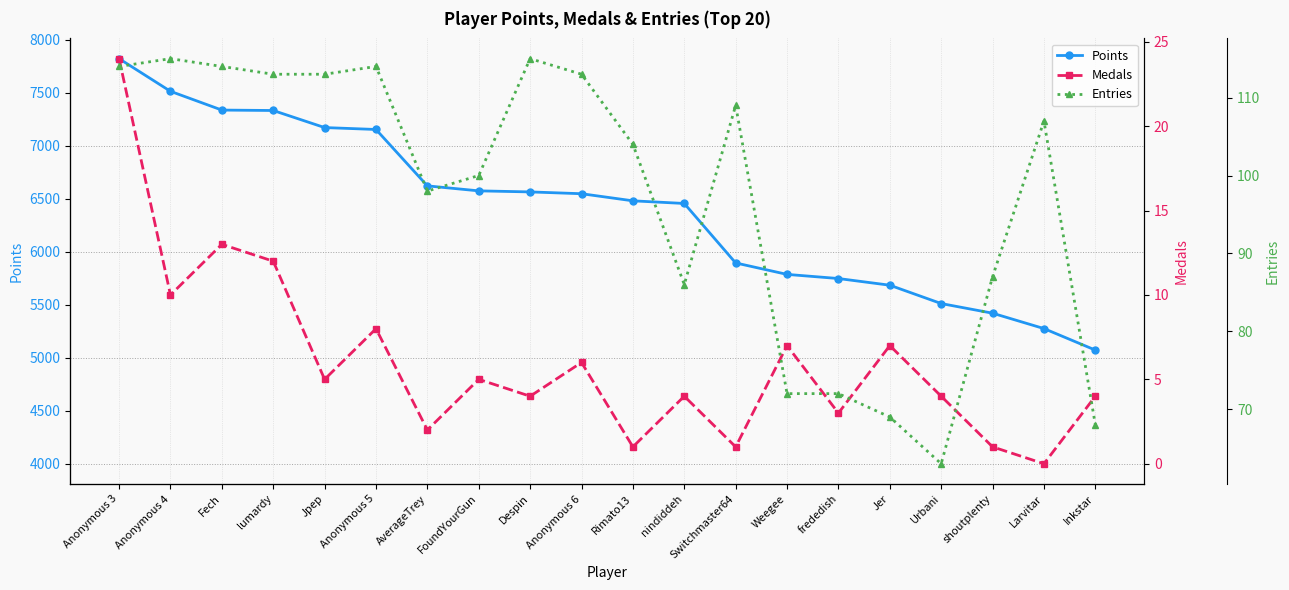

What is the sum of all Points values?

127956